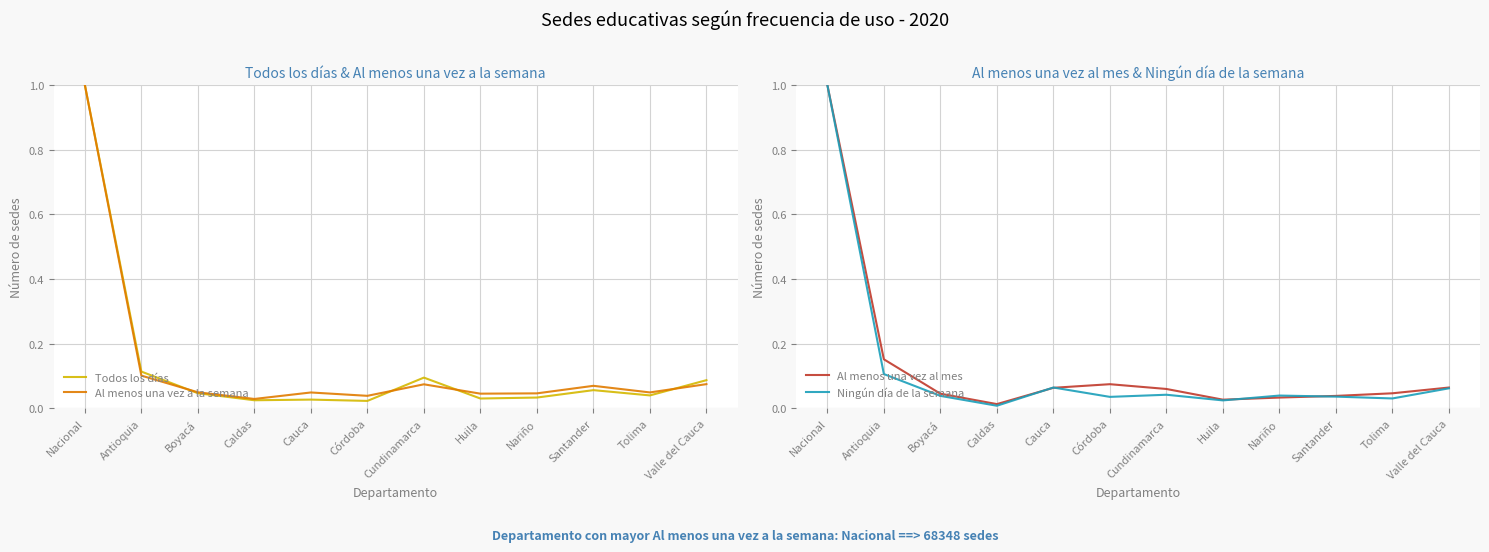

List the series in order of their peak value, highest first.

Todos los días, Al menos una vez a la semana, Al menos una vez al mes, Ningún día de la semana